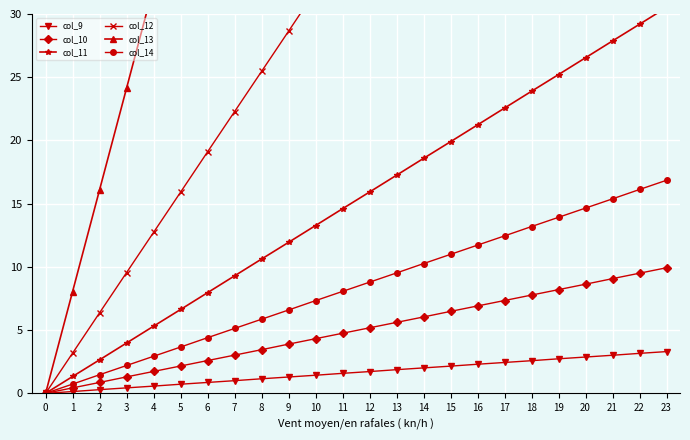

How many data points in col_11 are above 15?

12